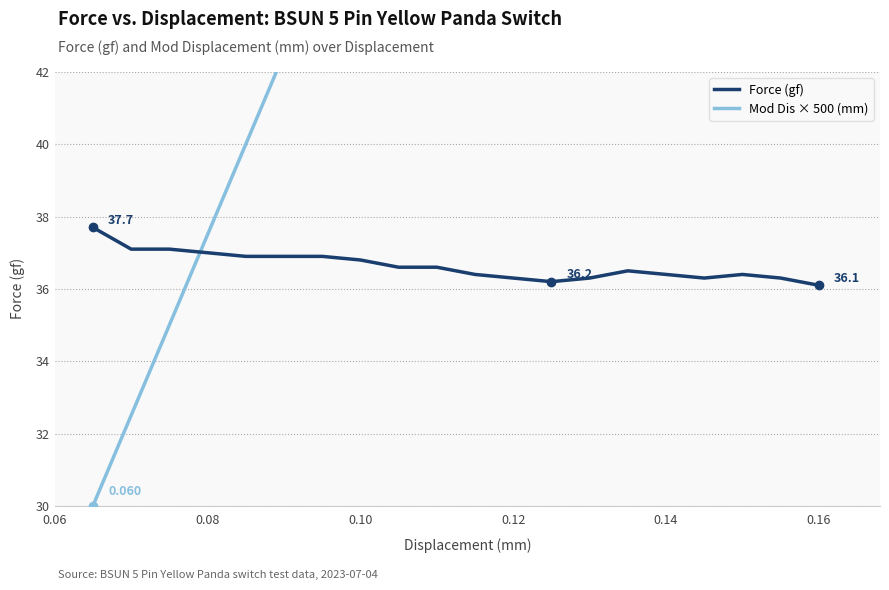

At which category does the chart reach its minimum across all series?

0.06